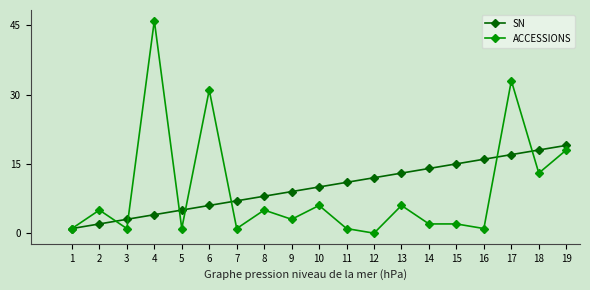

How many positive values does the ACCESSIONS series have?

18